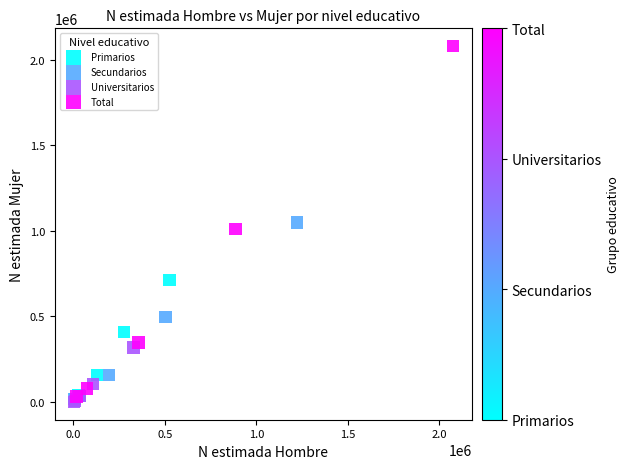

Which series has the widest spread of Y values?

Total